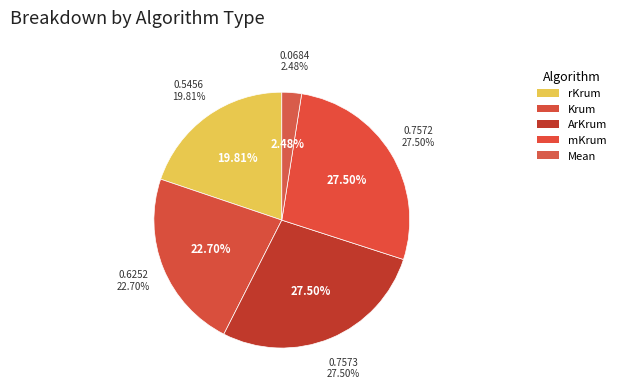

Which slice is the smallest?

Mean